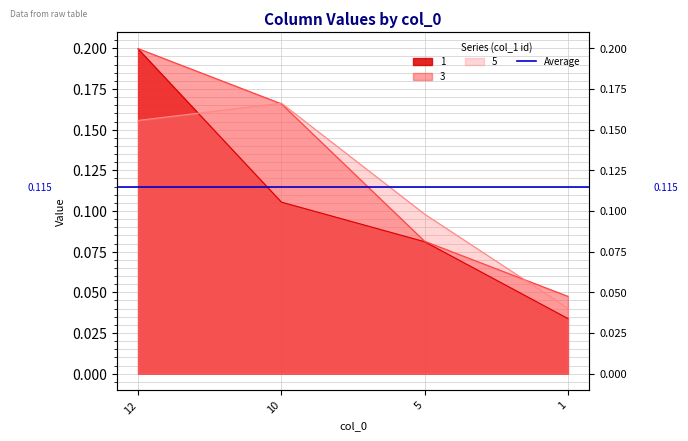

Where is 5 nearest to the value 0?

1